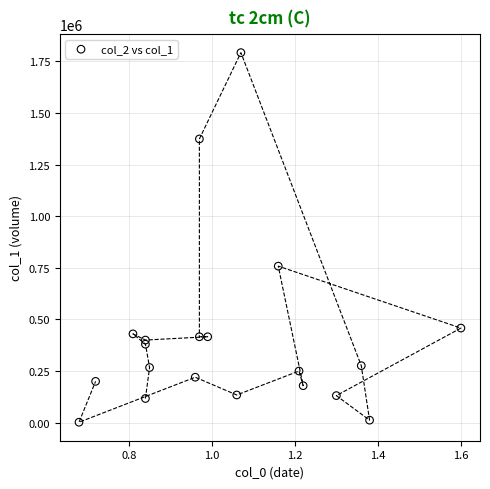

What is the range of Y values (max minus min)?

1790000